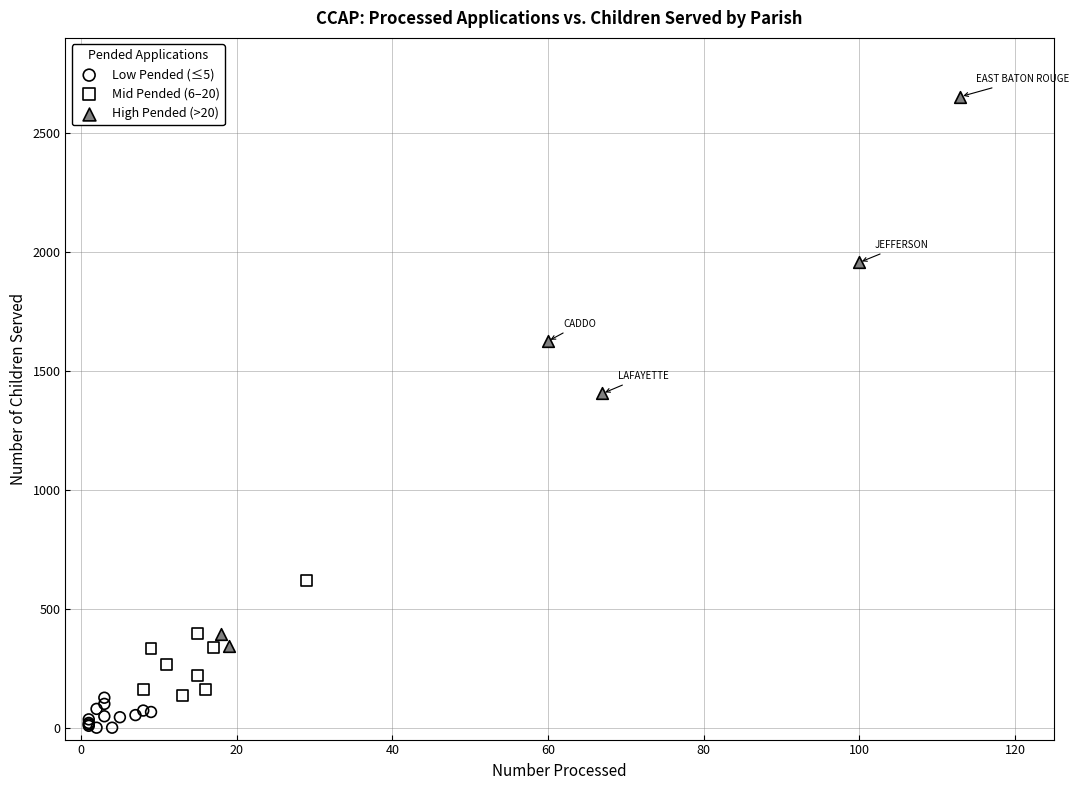

Which series contains the lowest Y value?

Low Pended (≤5)